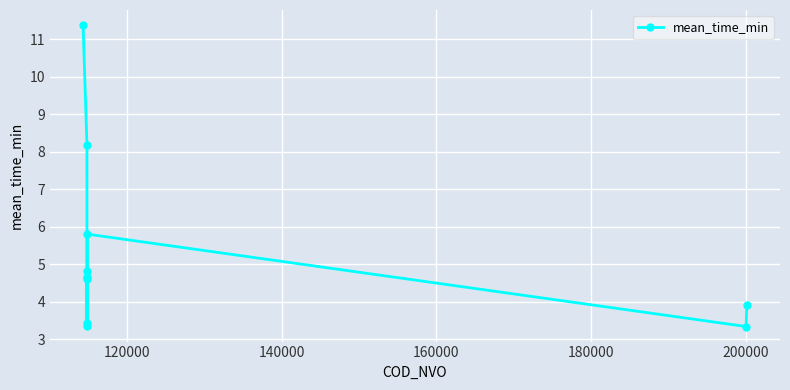

Does the chart display data point markers on the line(s)?

Yes